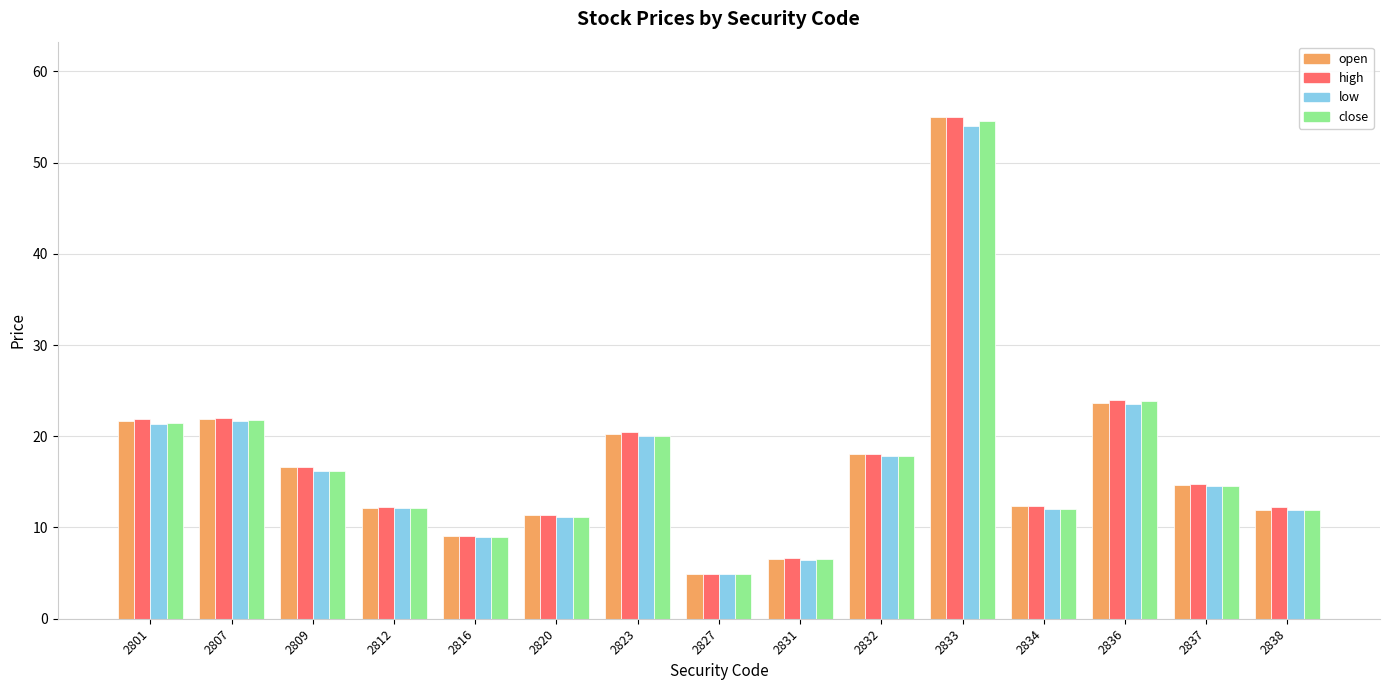

Where does the open series first go above 14?

2801